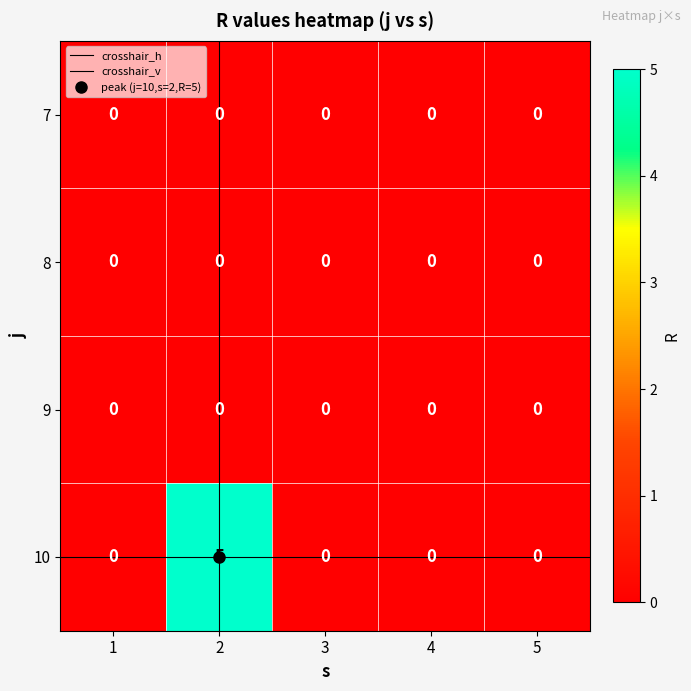

Count the 10 values in the range 0 to 1.

4